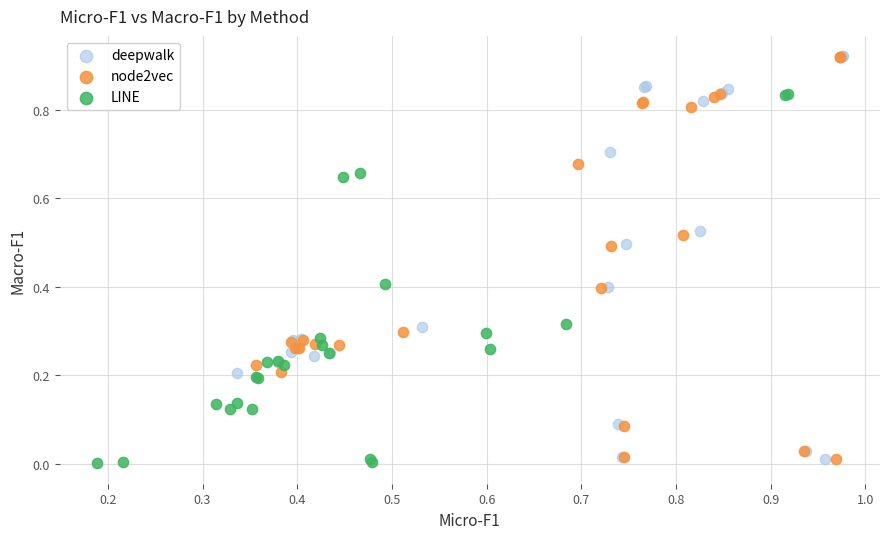

Which series has the widest spread of Y values?

deepwalk